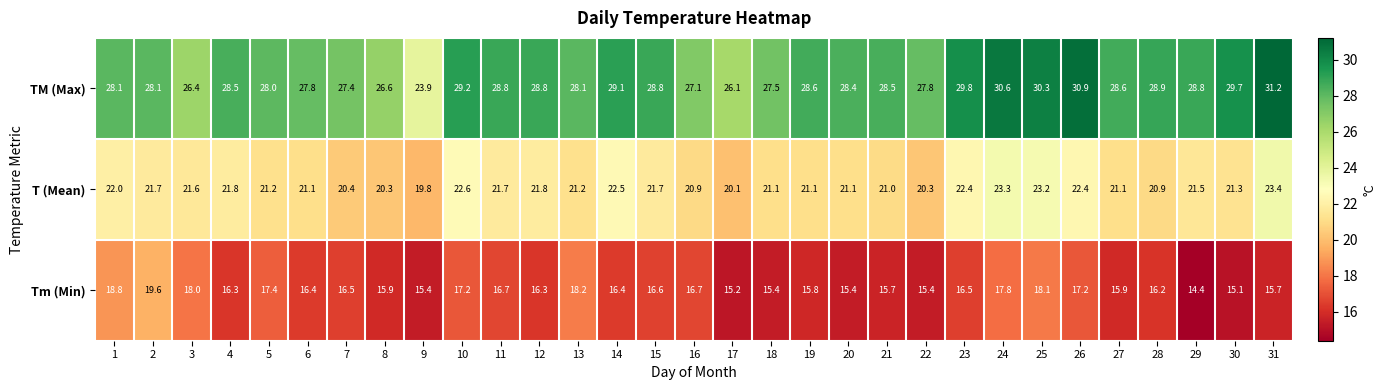

How many distinct data groups are displayed?

3